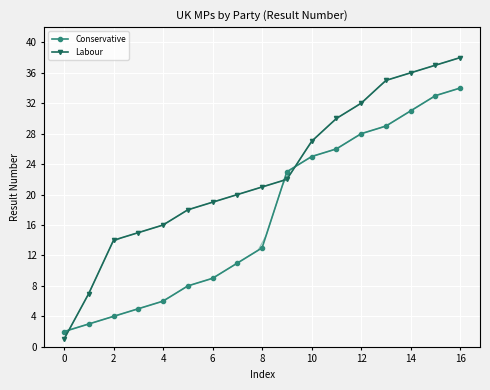

What is the difference between the maximum and minimum values in the Labour series?

37